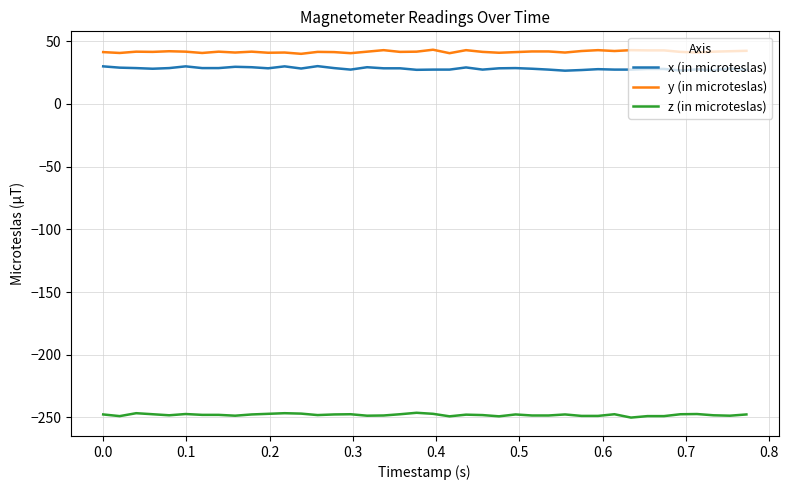

True or false: x (in microteslas) and z (in microteslas) intersect in this chart.

False